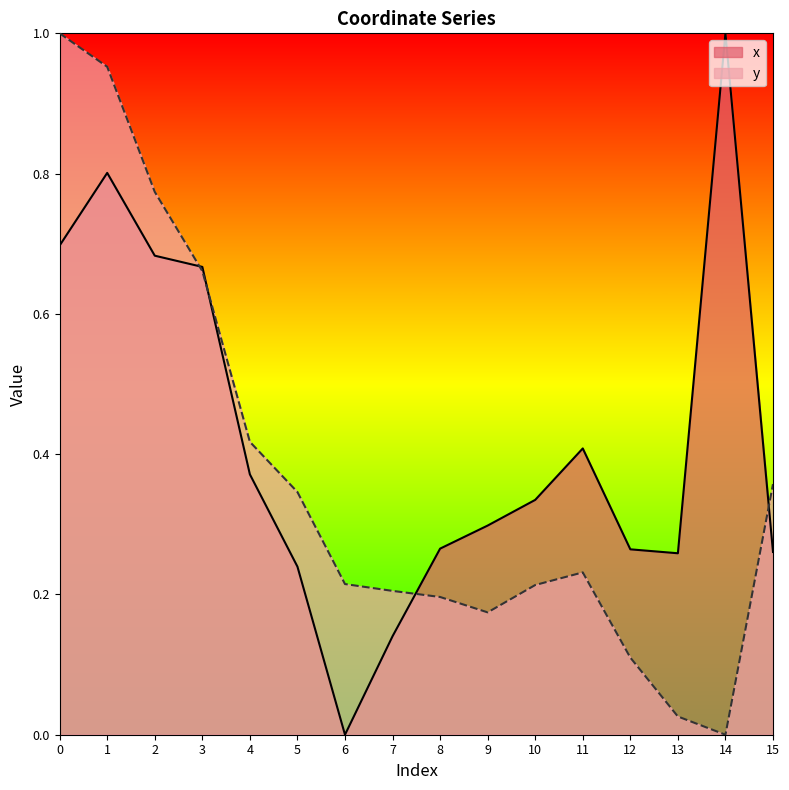

Where do x and y first cross each other?

2 and 3